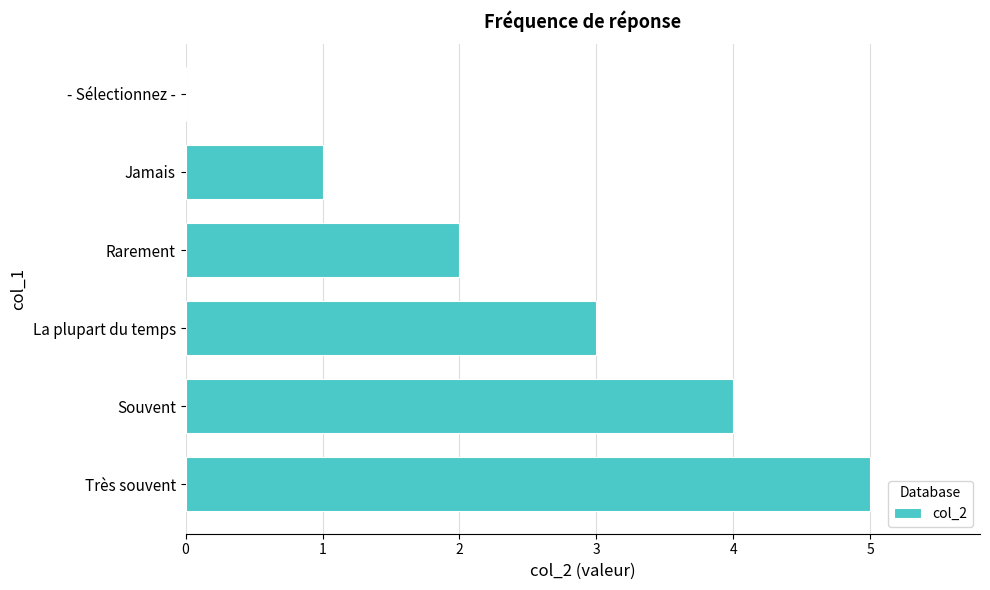

True or false: the data shows 0 at - Sélectionnez -.

True